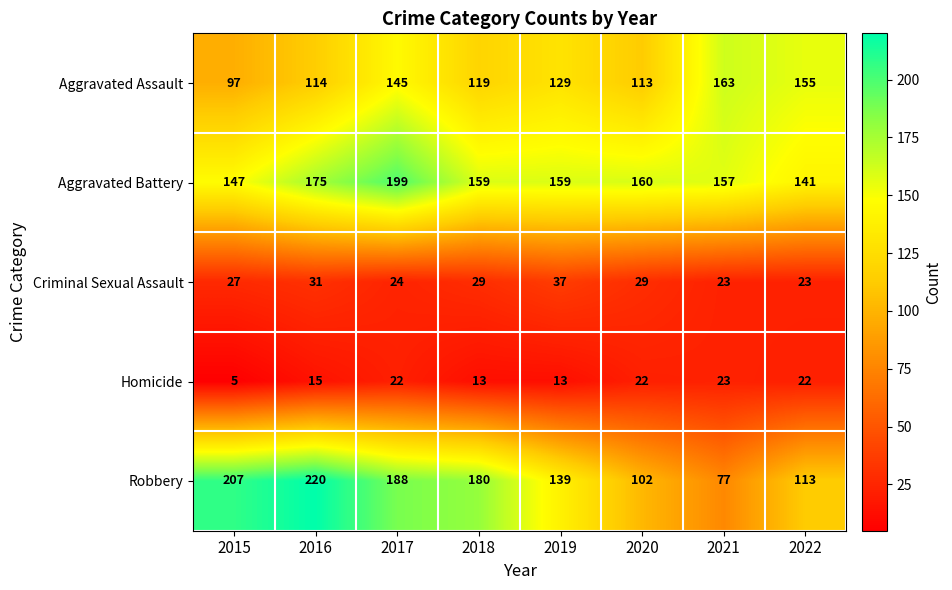

True or false: Aggravated Battery has a value of 230 at 2020.

False